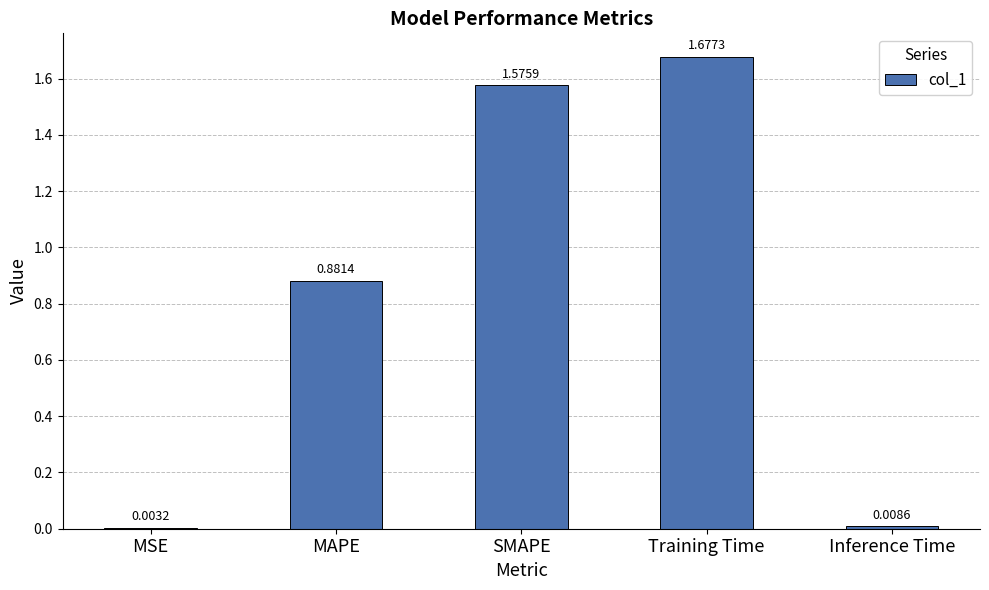

Where is the data nearest to the value 0?

MSE